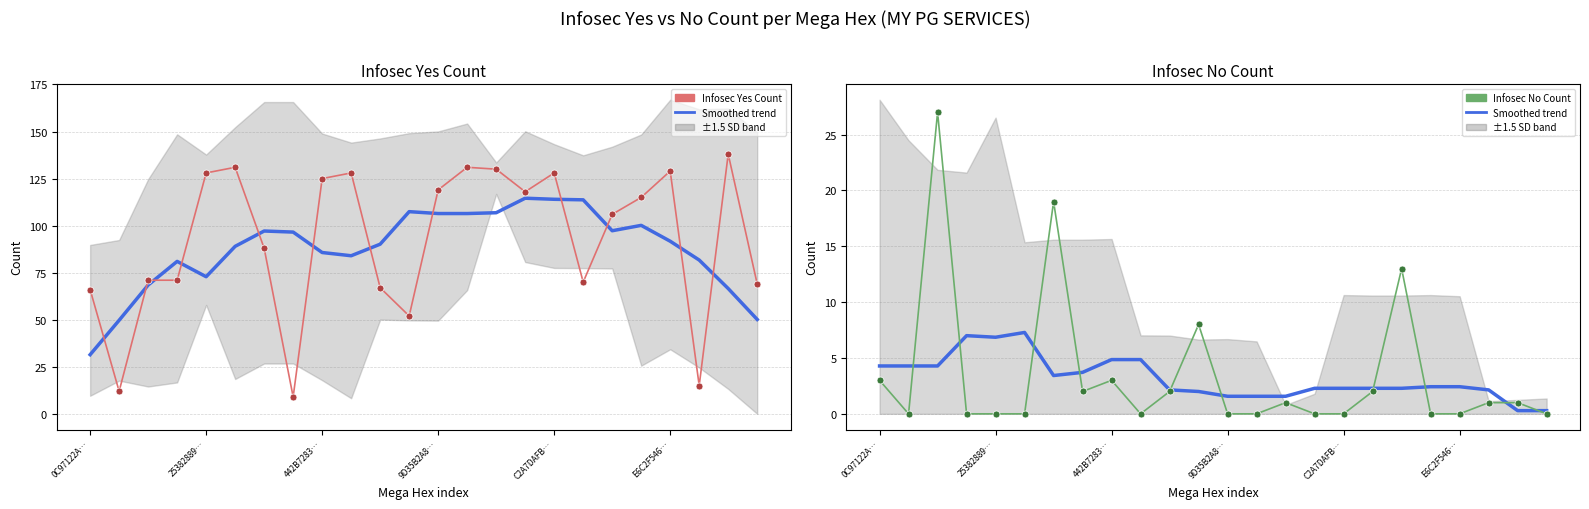

How many categories are shown in the chart?

24